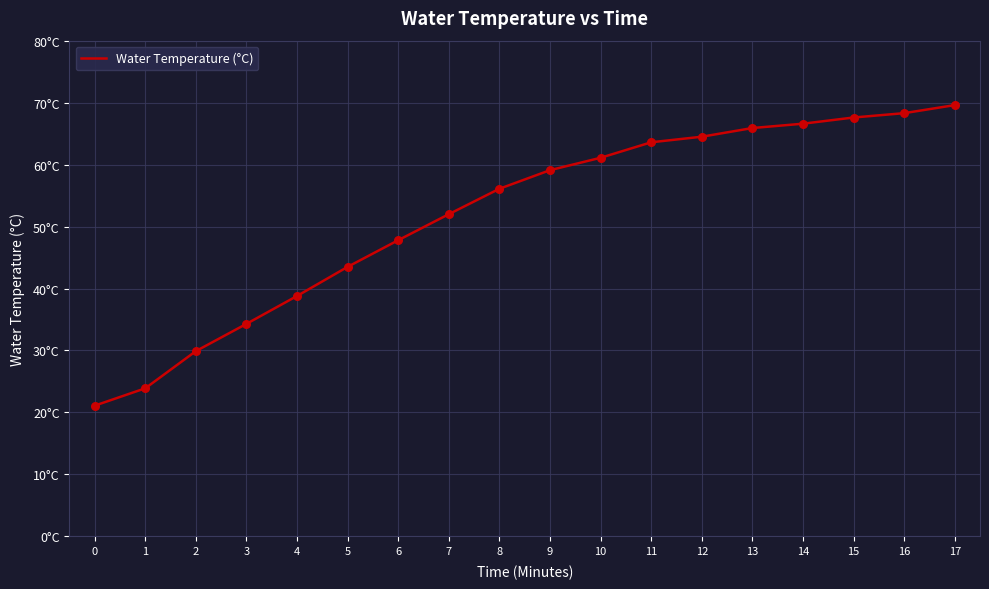

Is this an area chart (filled region under the line)?

No